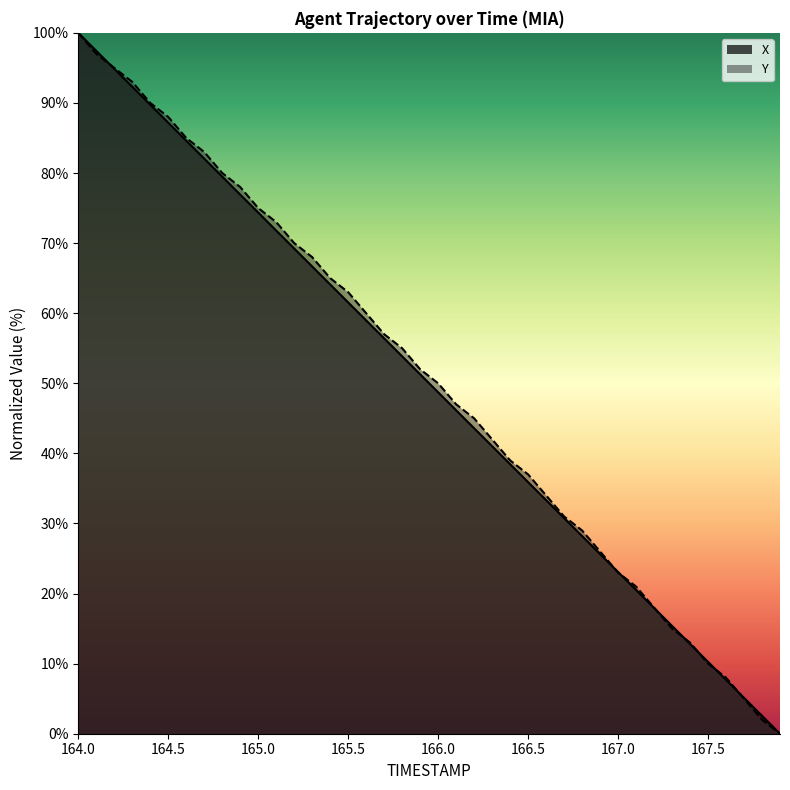

What is the difference between the maximum and minimum values in the X series?

100.0